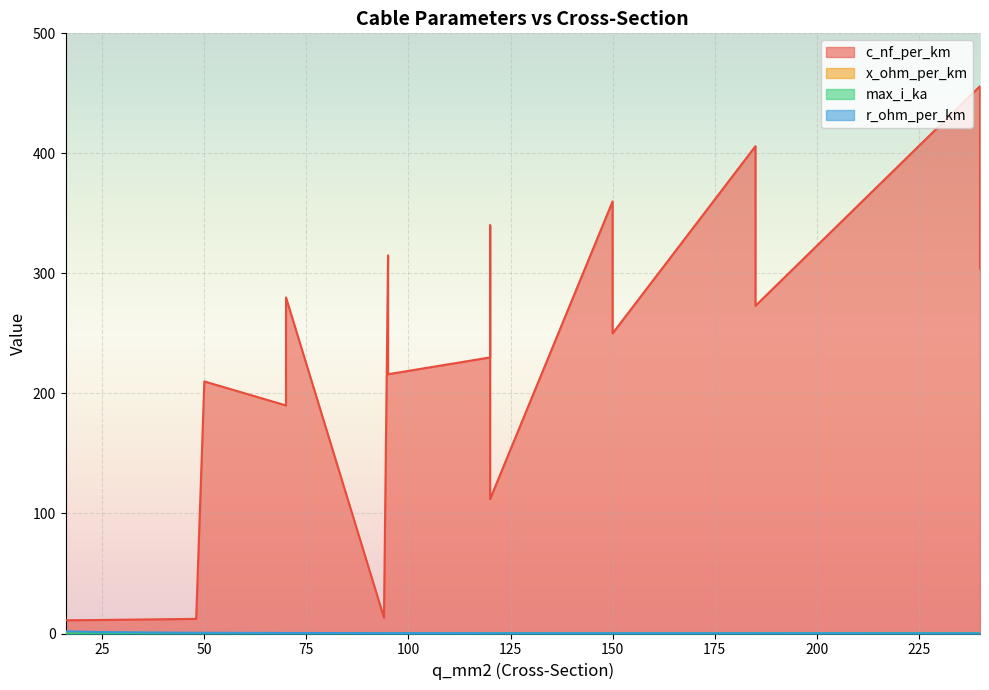

What is the difference between the r_ohm_per_km values at 95 and 50?

0.3